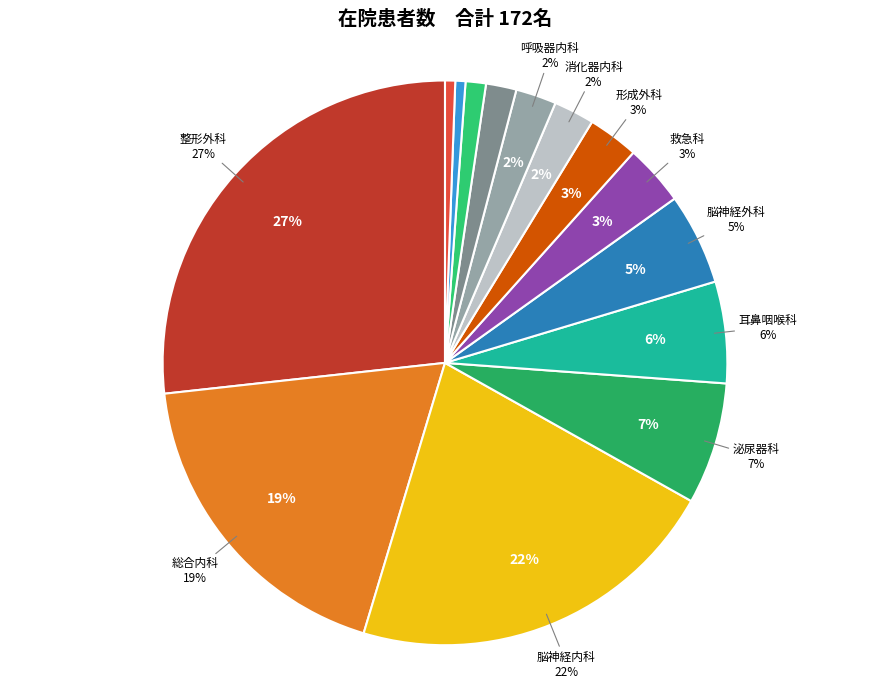

How many slices are in this pie chart?

14